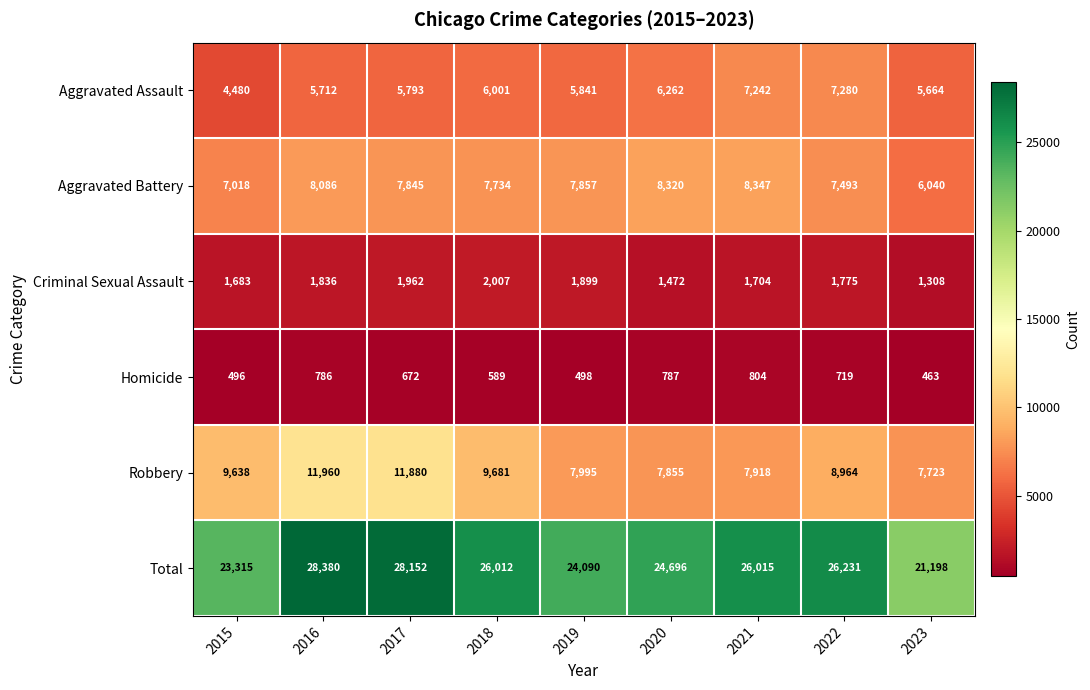

Which series has the largest total across all categories?

Total